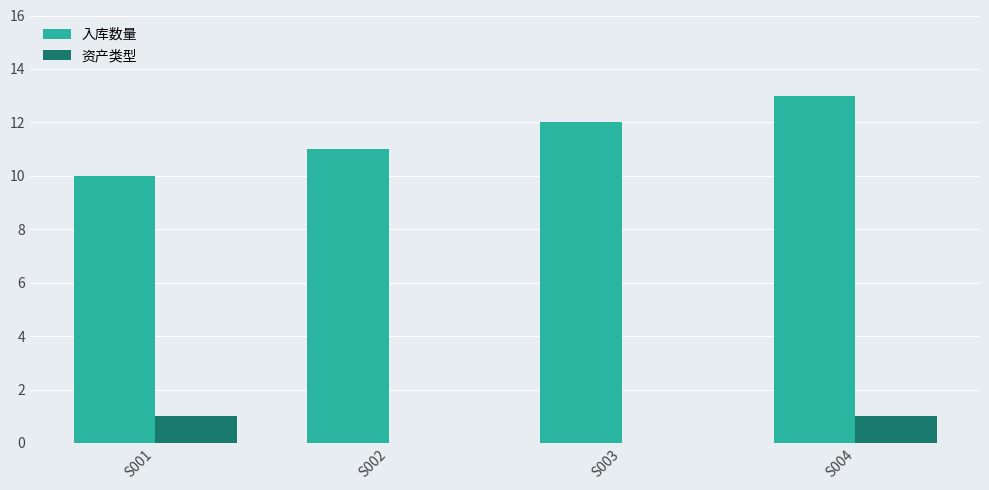

How many 入库数量 values are between 11 and 13?

3